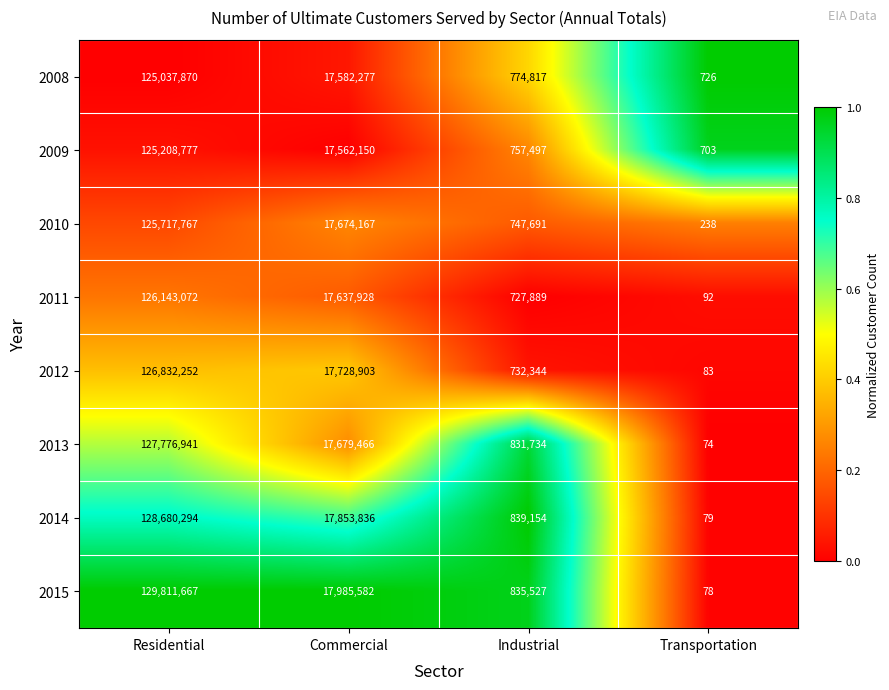

Which series has the widest spread of values?

2015